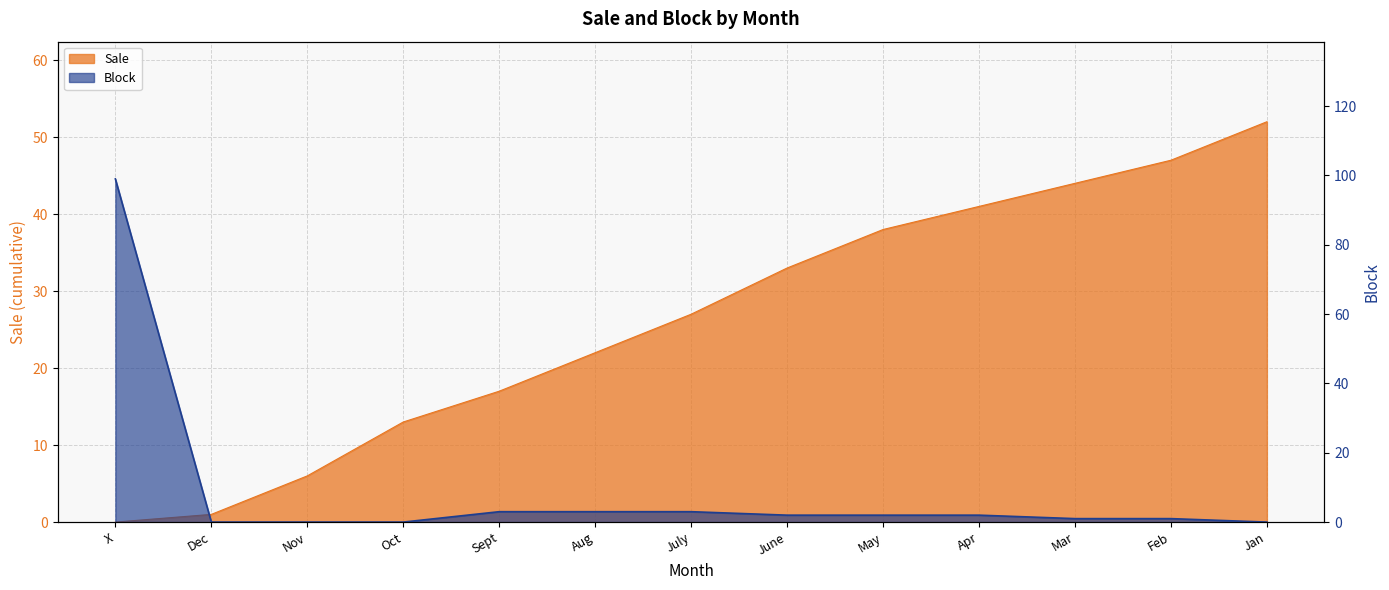

Count the number of data series in this chart.

2